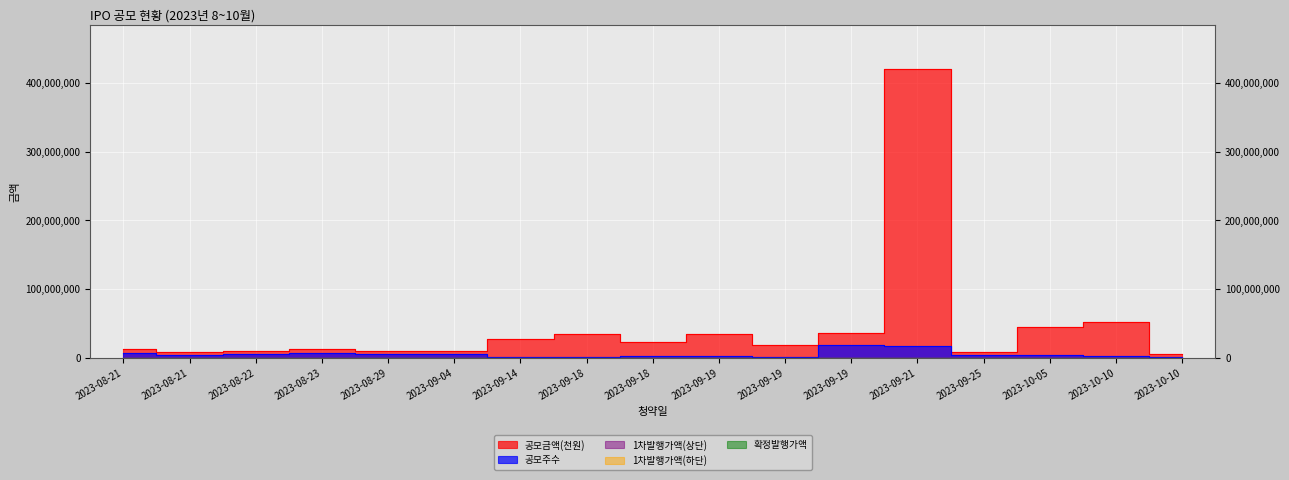

What is the total value across all series at 2023-09-04?

13506000